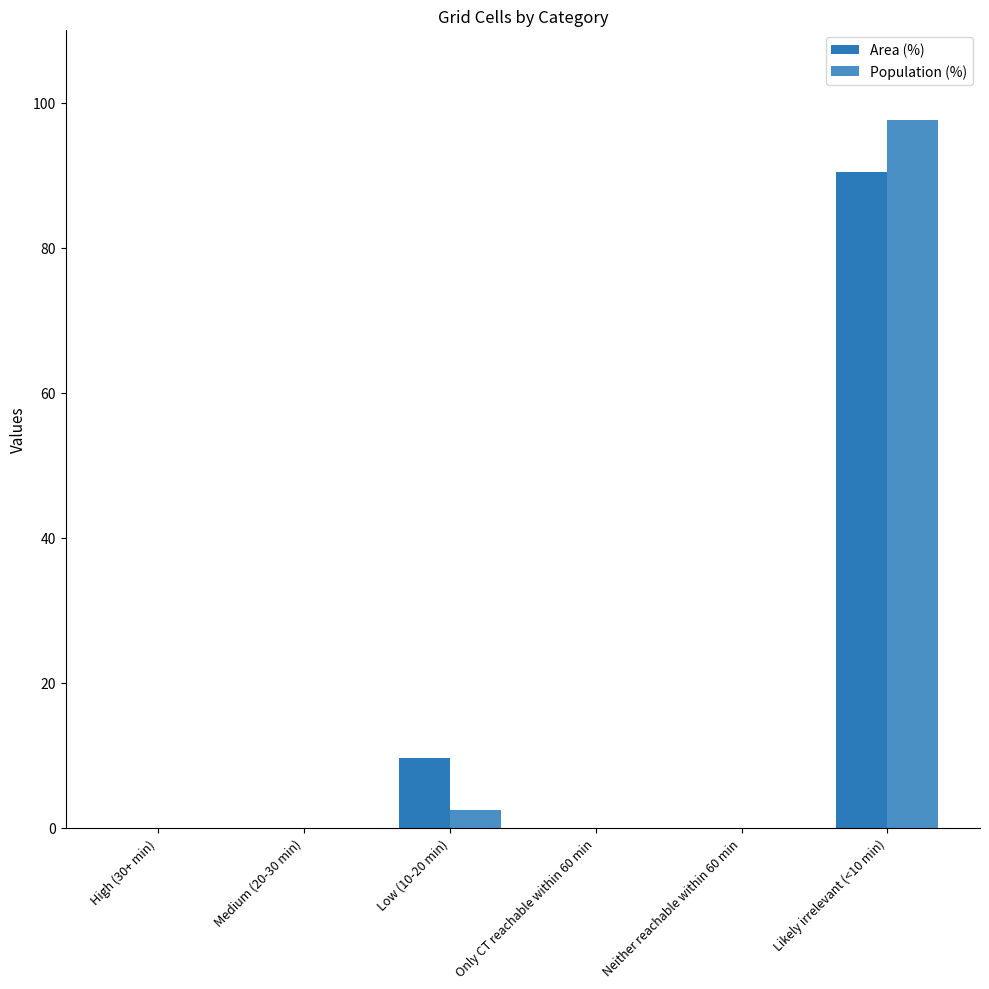

Are the bars grouped side by side (vs. stacked)?

Yes